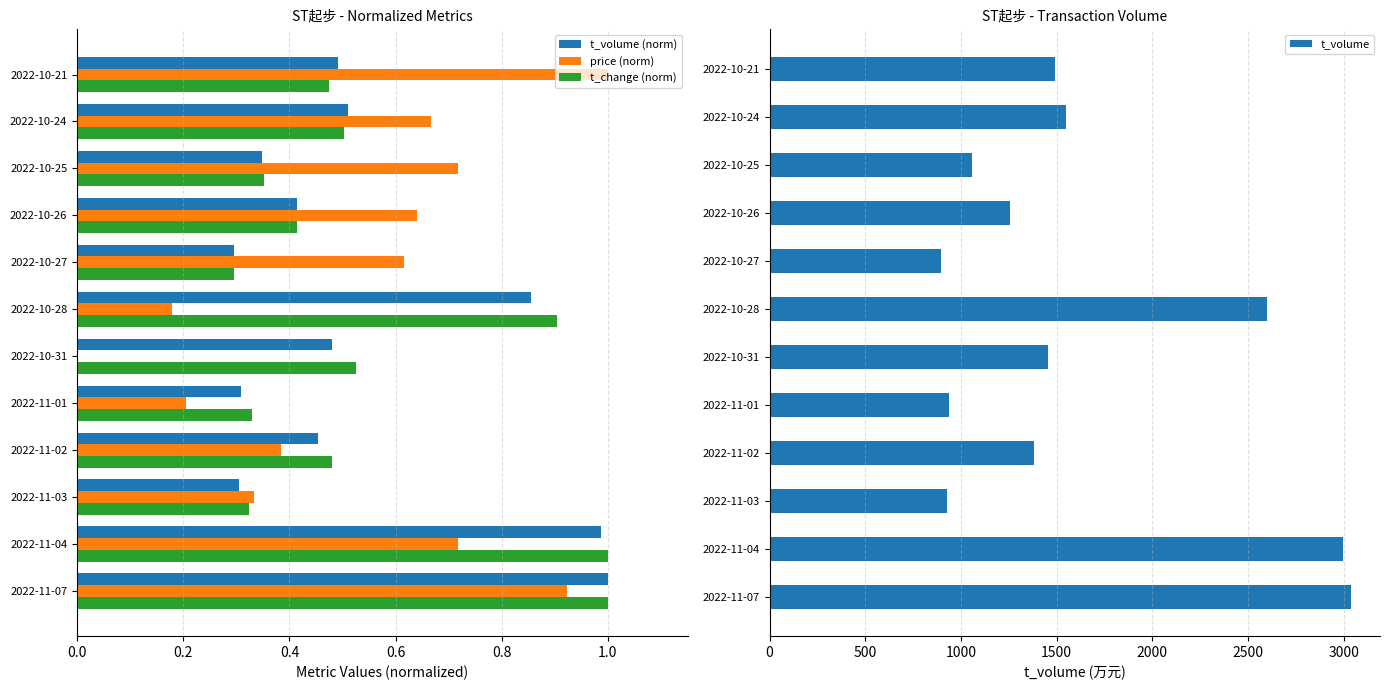

What is the sum of all t_volume (norm) values?

6.4